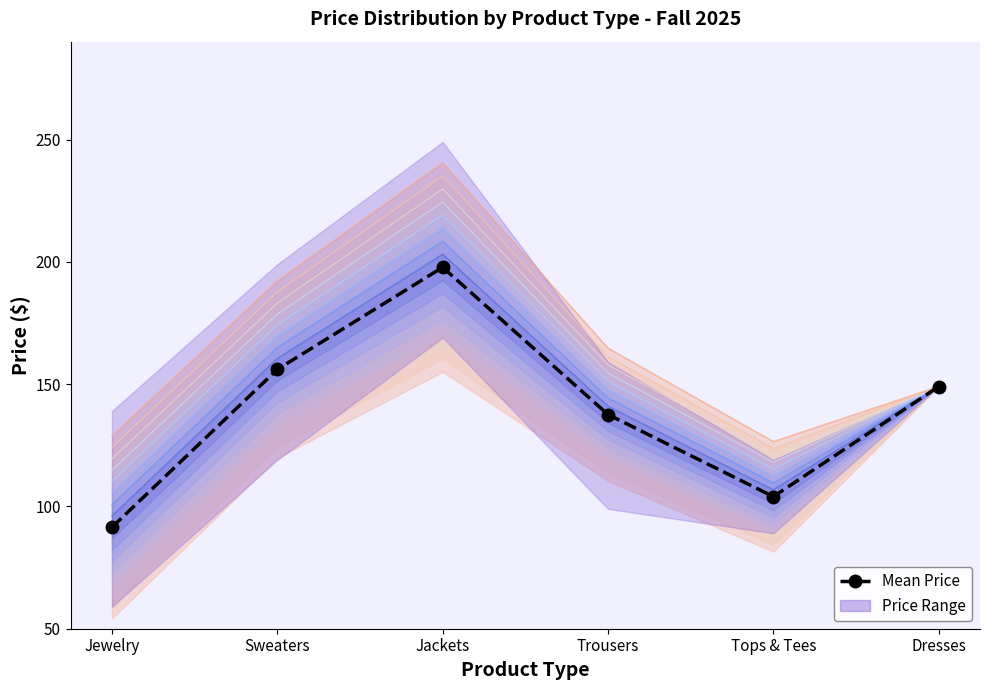

List the labels in order of value, smallest first.

Jewelry, Tops & Tees, Trousers, Dresses, Sweaters, Jackets